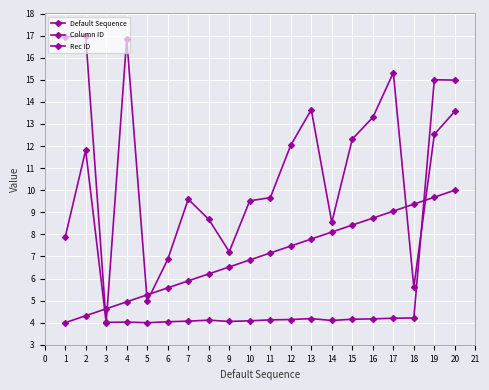

True or false: Default Sequence has more than 1 points higher than both neighbors.

False